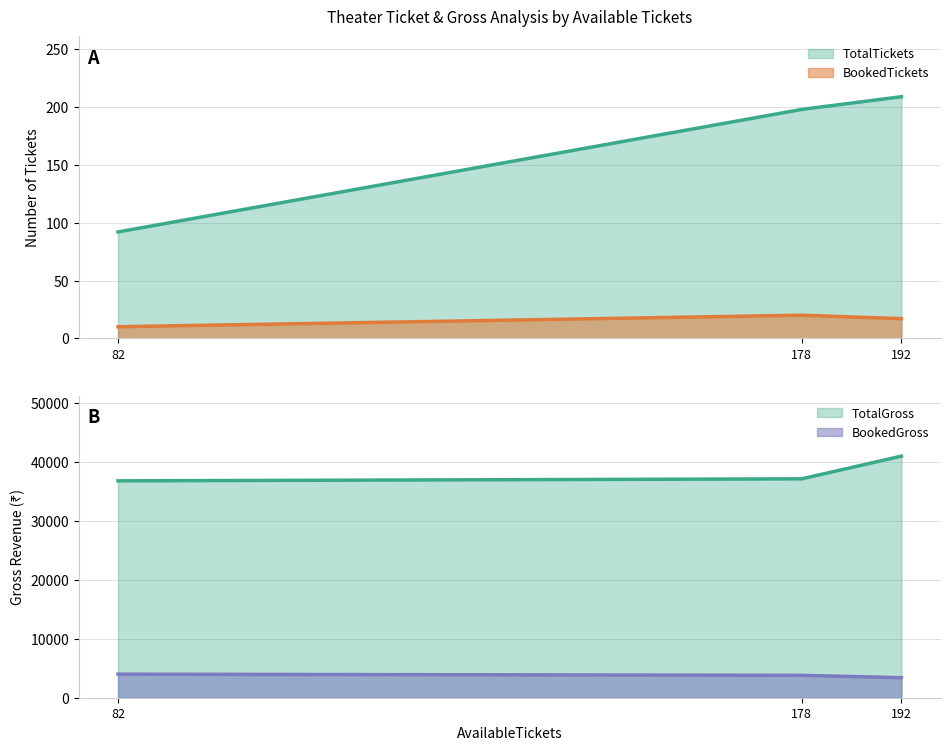

Count the number of categories in the chart.

3